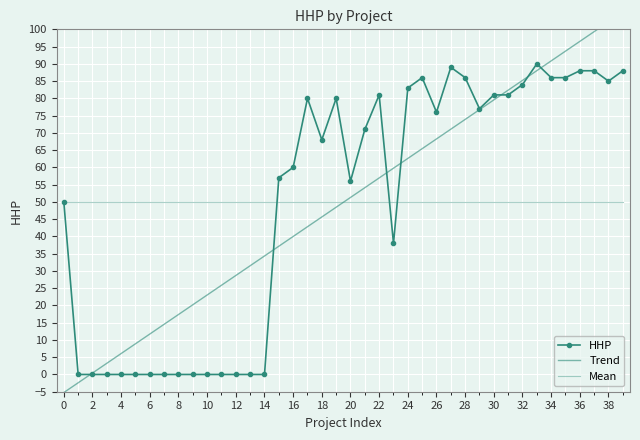

What is the difference between the maximum and second lowest values in the HHP series?

90.0